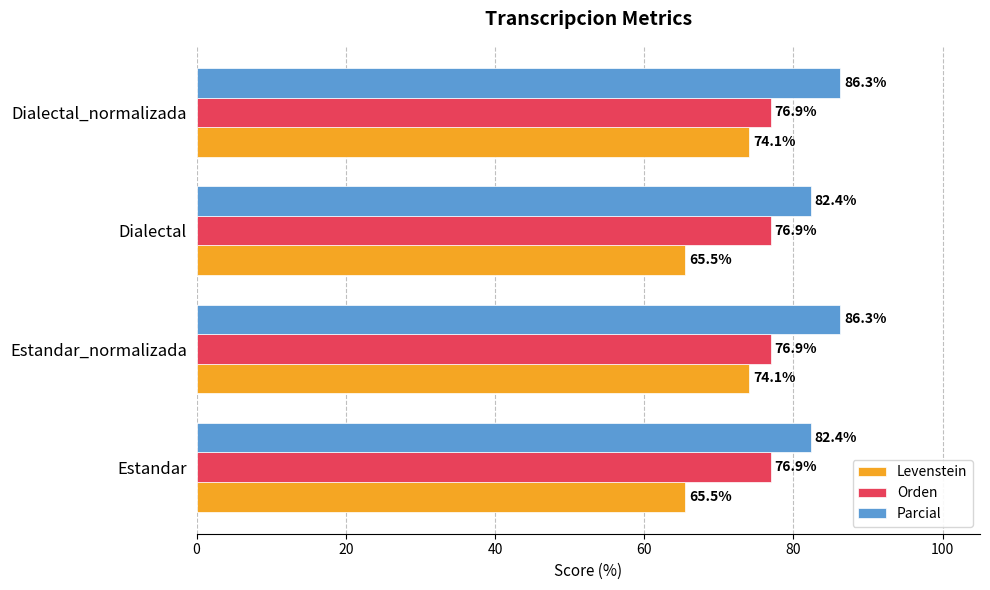

Which series has the largest range (max minus min)?

Levenstein